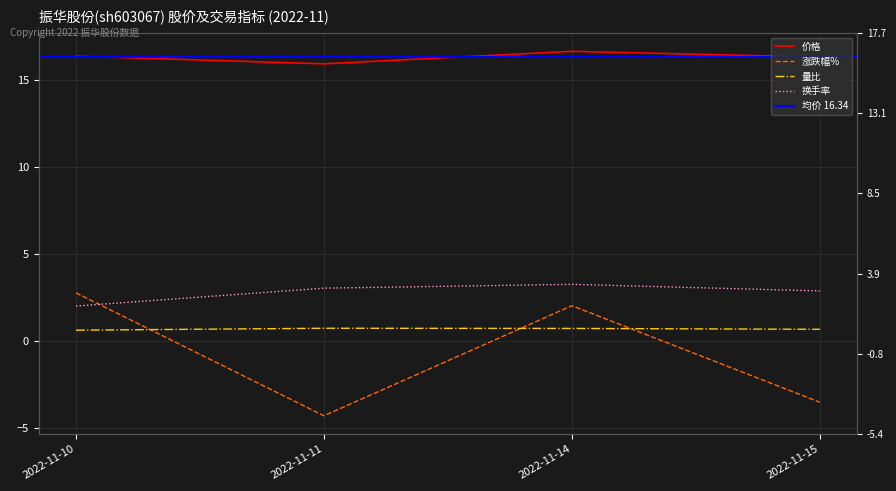

Where is 价格 nearest to the value 16?

2022-11-11